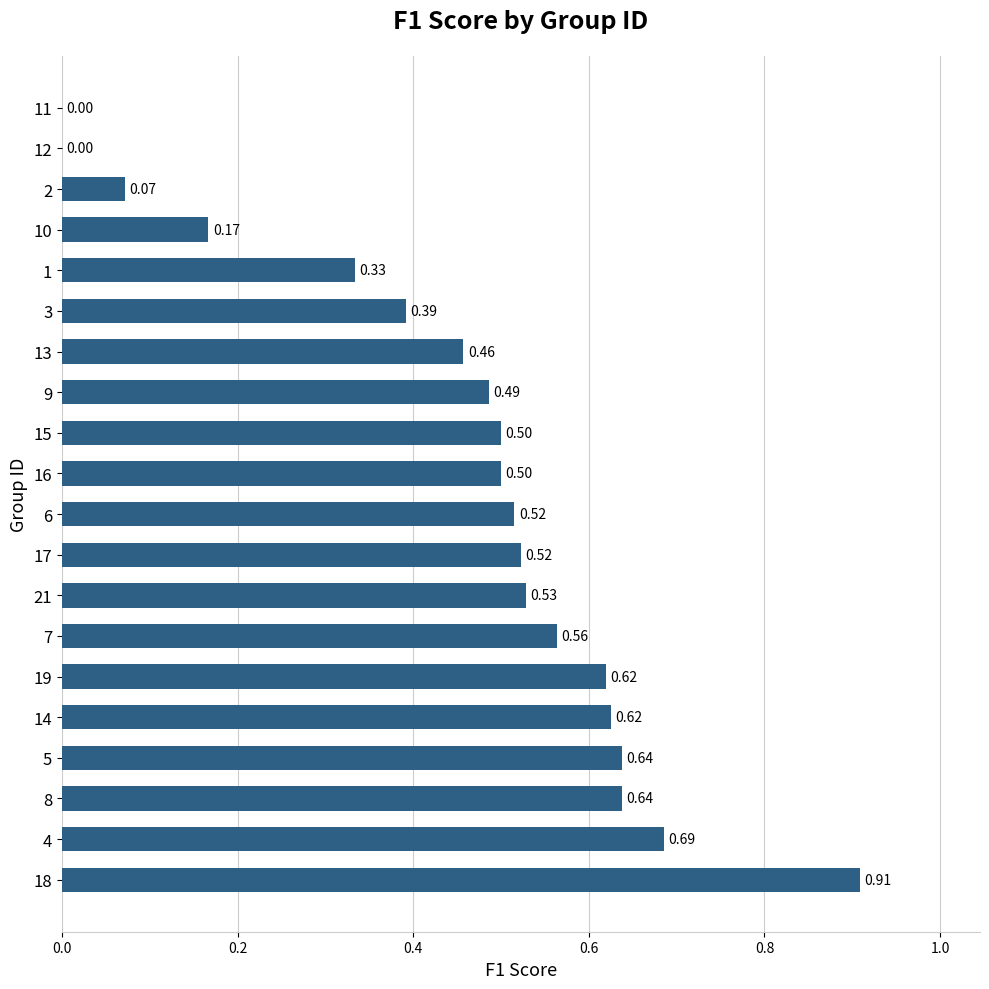

What is the sum of the values at 19 and 21?

1.1